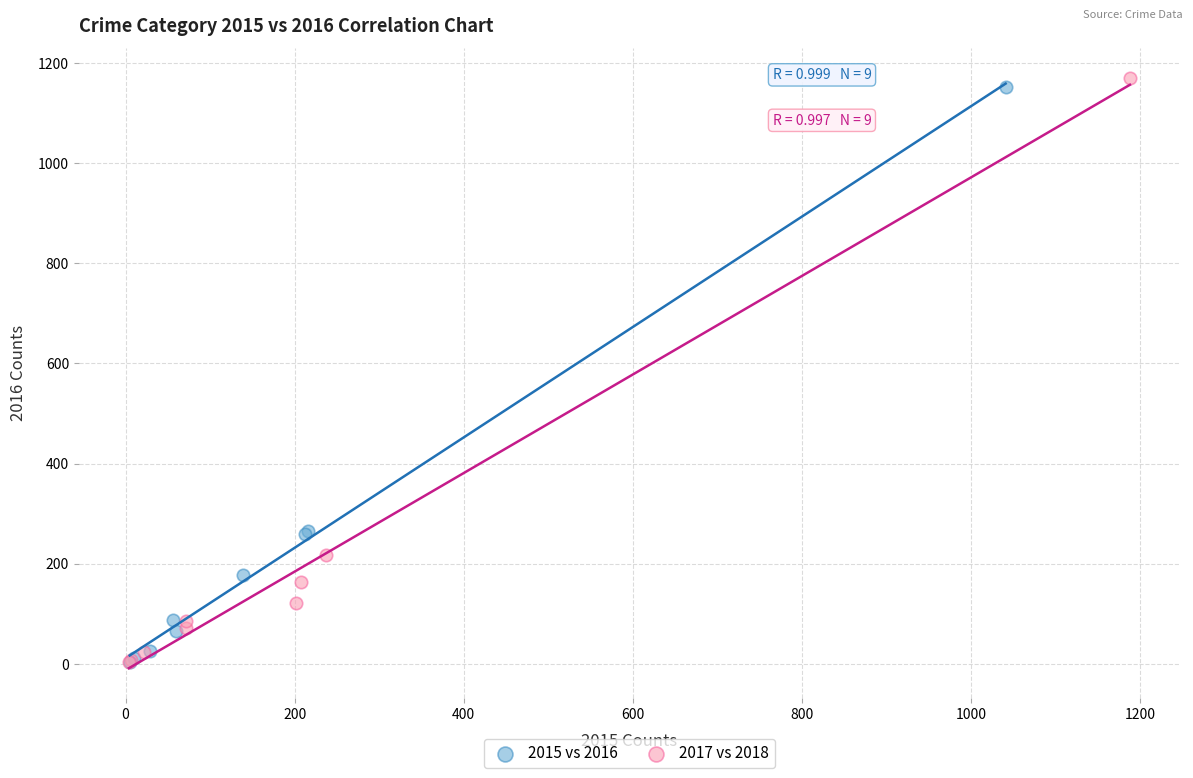

Which series has the widest spread of Y values?

2017 vs 2018